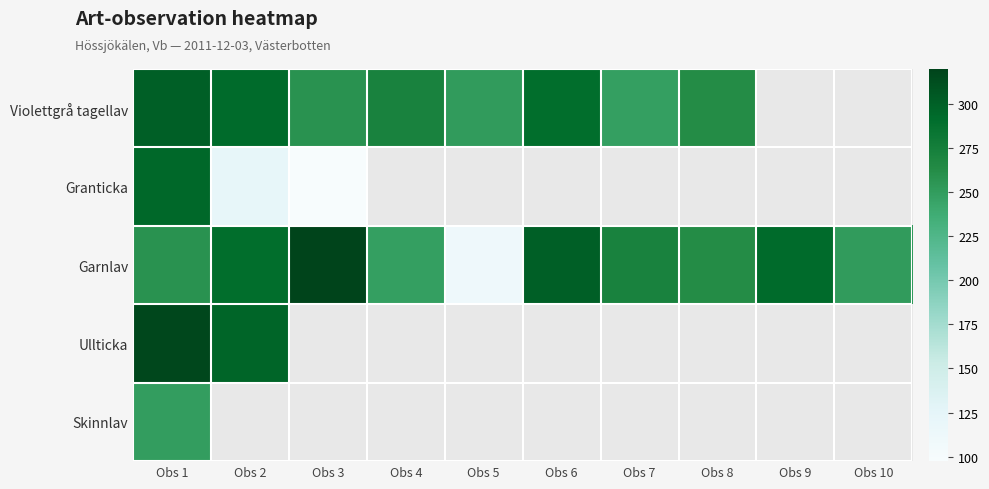

List the series in order of their peak value, highest first.

Garnlav, Ullticka, Violettgrå tagellav, Granticka, Skinnlav